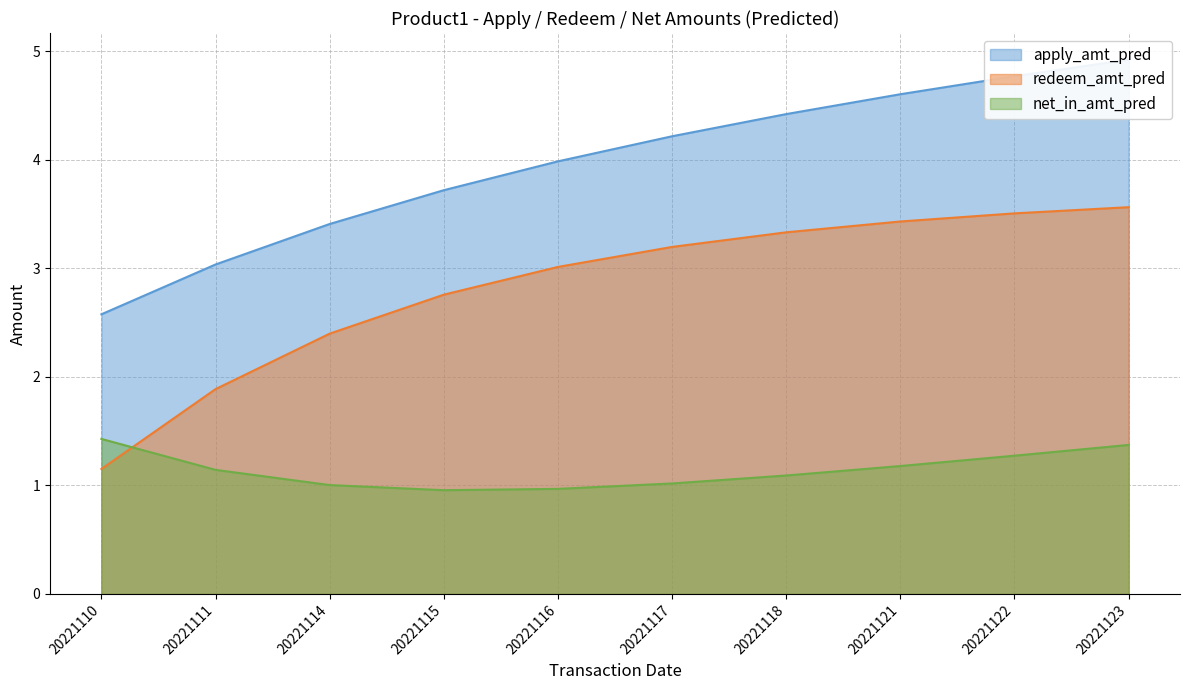

Which has a higher value, 20221118 or 20221116?

20221118